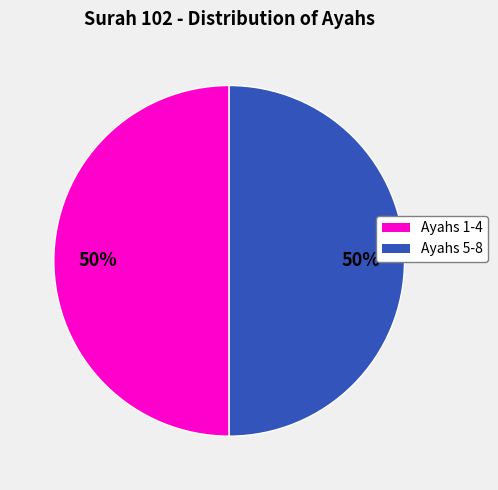

How many slices are in this pie chart?

2